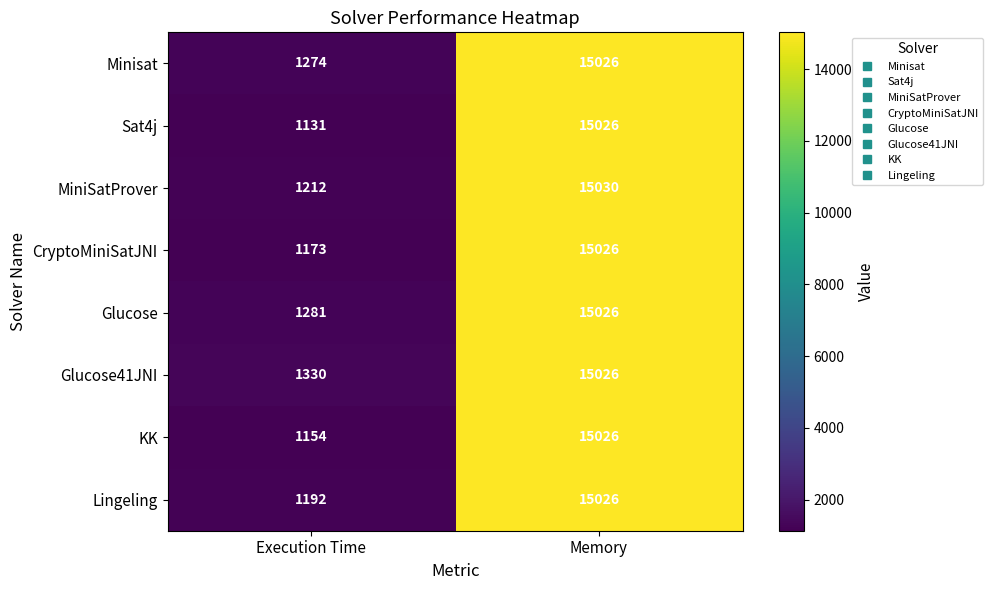

Rank the series at Execution Time from highest to lowest value.

Glucose41JNI, Glucose, Minisat, MiniSatProver, Lingeling, CryptoMiniSatJNI, KK, Sat4j